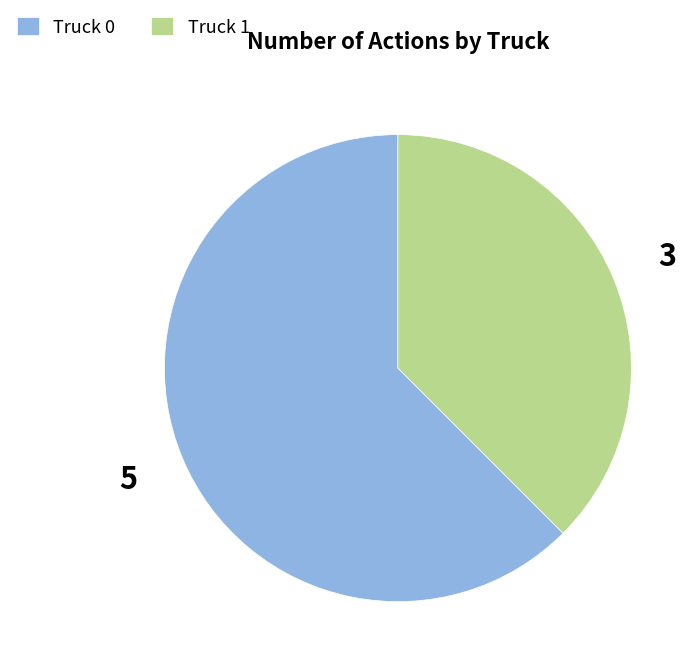

Approximately how many times larger is the value at Truck 0 compared to Truck 1?

1.7